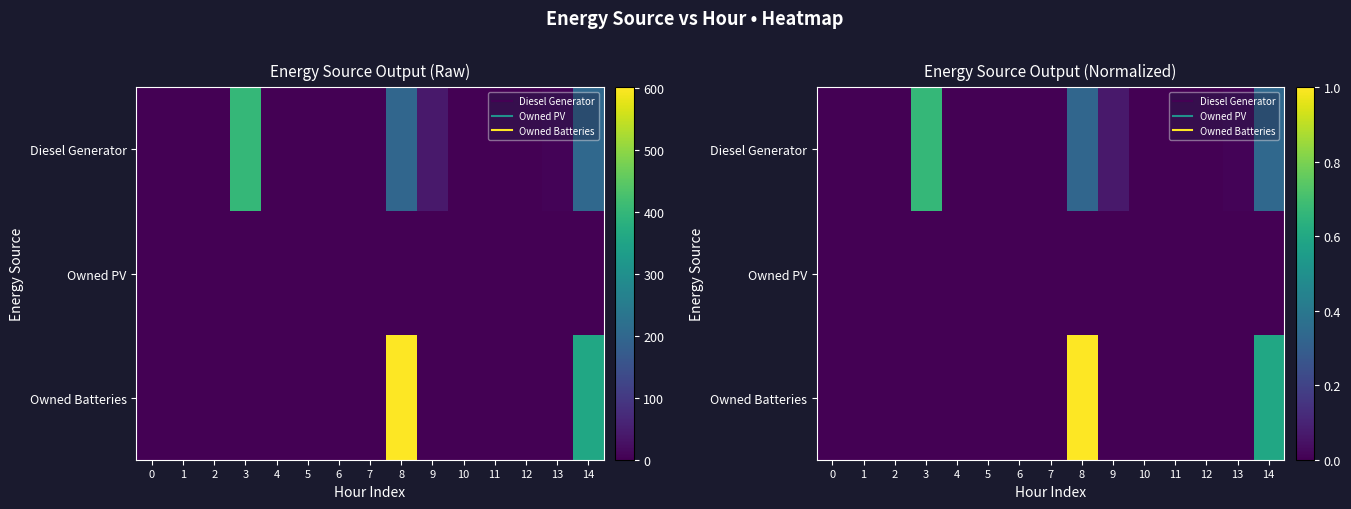

At which category does the chart reach its peak across all series?

8